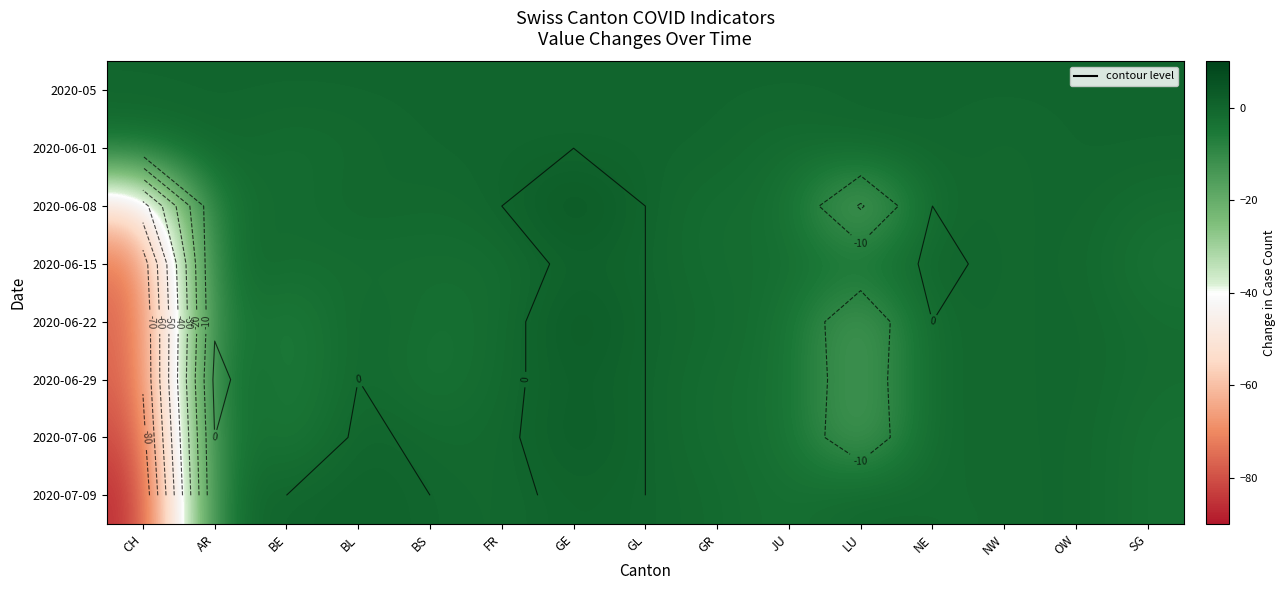

What is the difference between the 2020-06-22 values at AR and FR?

1